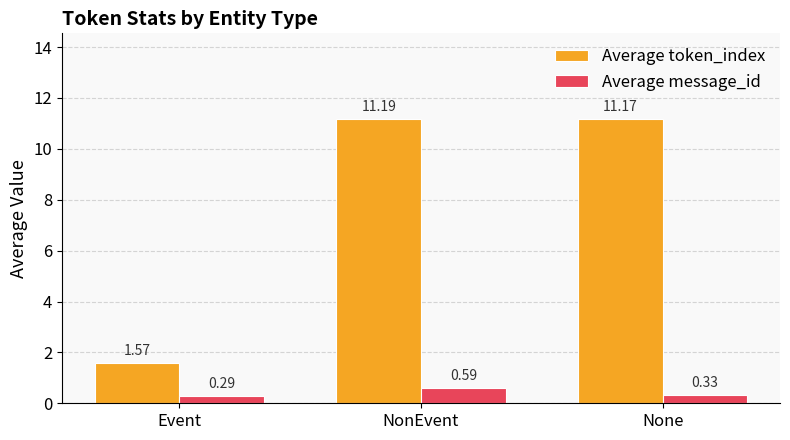

What is the total value across all series at None?

11.5